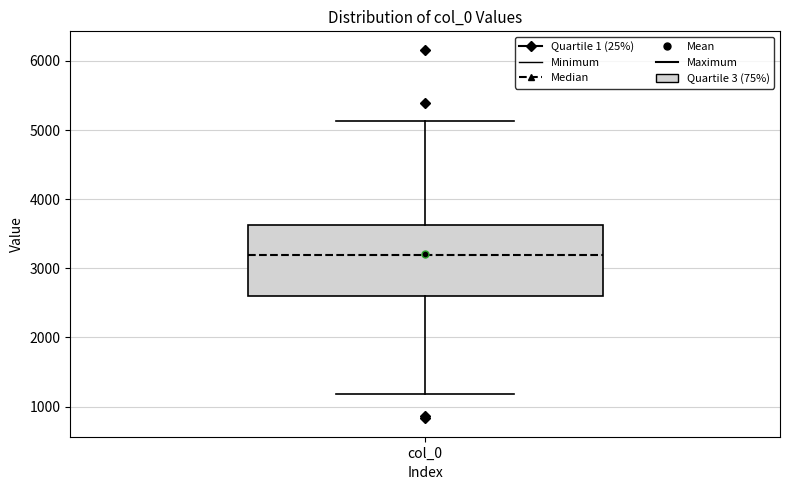

Transcribe this box plot: give where the median line is, the range the box spans, and where the two whiskers end, as read against the y-axis. The values are not printed on the chart, so give them approximately, as read against the axis.

median 3200, box 2600 to 3600, whiskers 1200 to 5100